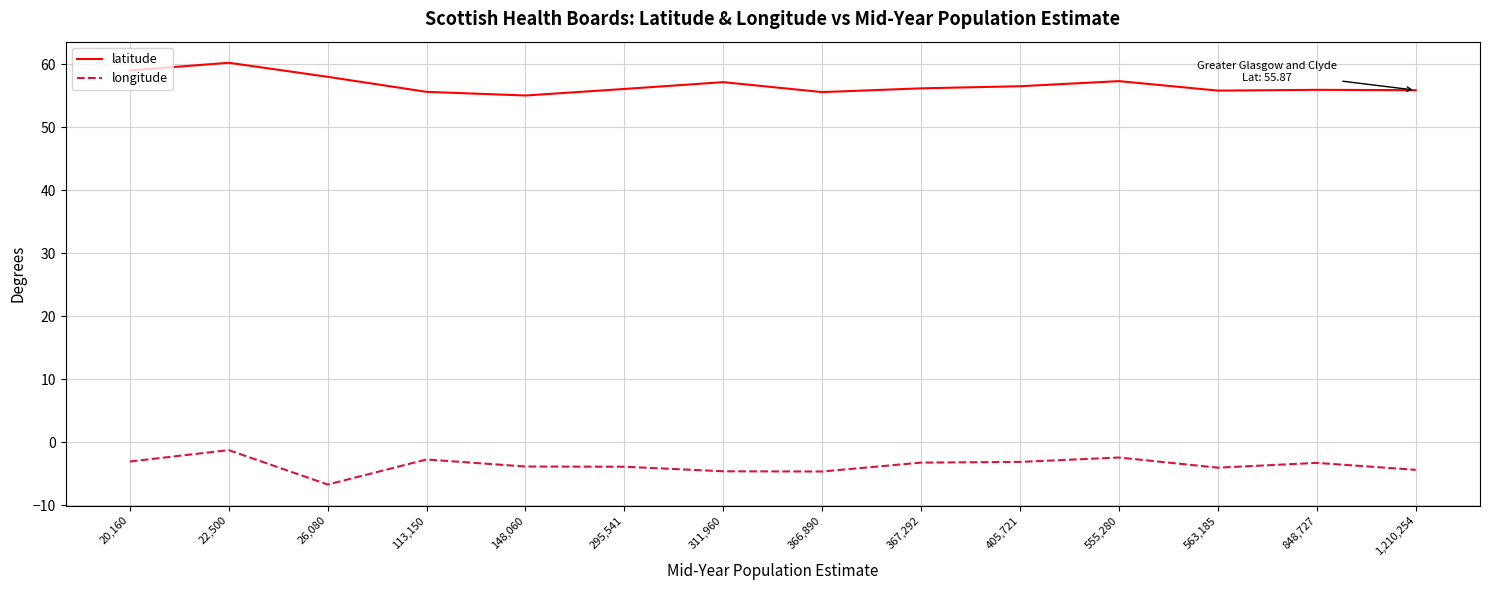

What is the approximate value of longitude at 311,960?

-4.6